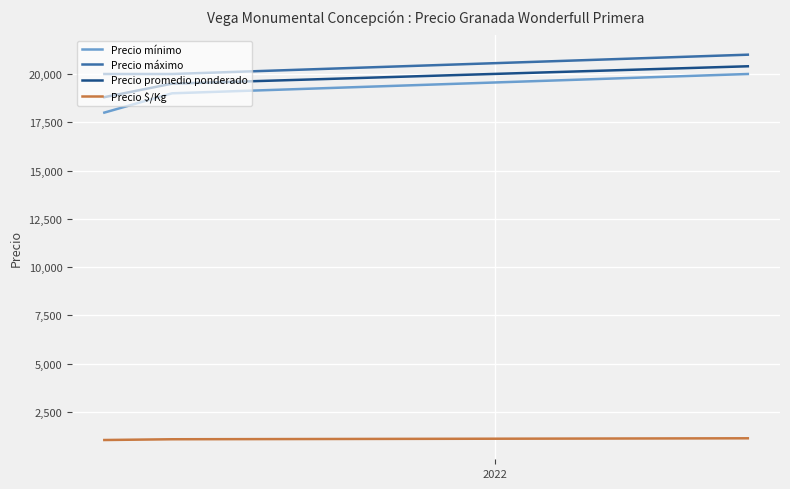

What is the lowest value of the Precio mínimo series?

18000